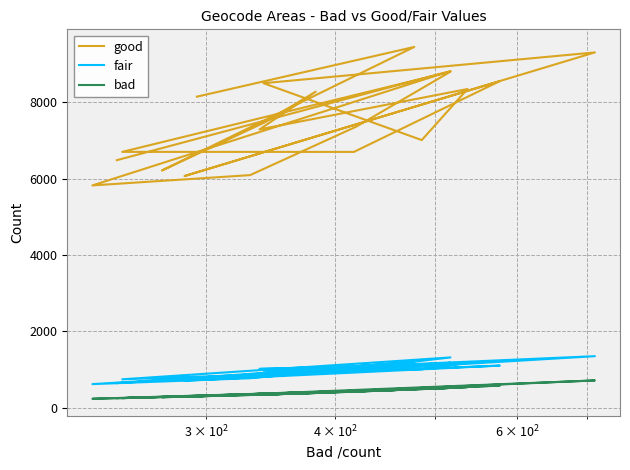

What is the difference between the second highest and minimum values in the bad series?

344